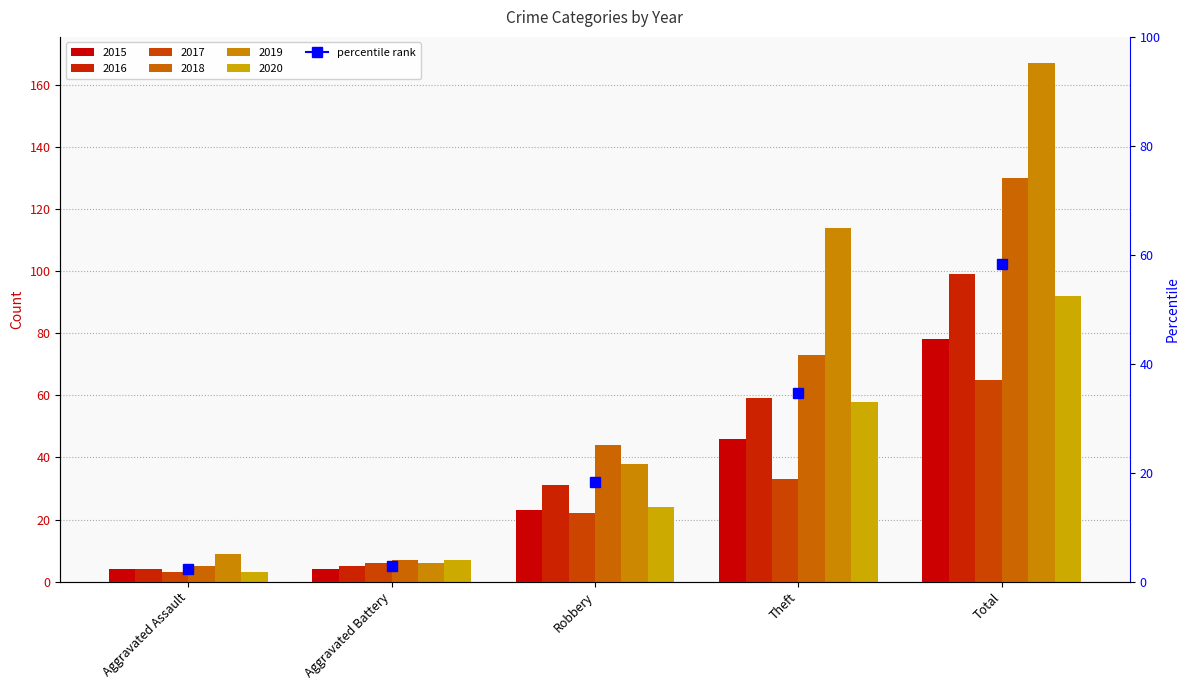

Reading left to right, what are all the values shown in this chart?

2015: Aggravated Assault=4	Aggravated Battery=4	Robbery=23	Theft=46	Total=78
2016: Aggravated Assault=4	Aggravated Battery=5	Robbery=31	Theft=59	Total=99
2017: Aggravated Assault=3	Aggravated Battery=6	Robbery=22	Theft=33	Total=65
2018: Aggravated Assault=5	Aggravated Battery=7	Robbery=44	Theft=73	Total=130
2019: Aggravated Assault=9	Aggravated Battery=6	Robbery=38	Theft=114	Total=167
2020: Aggravated Assault=3	Aggravated Battery=7	Robbery=24	Theft=58	Total=92